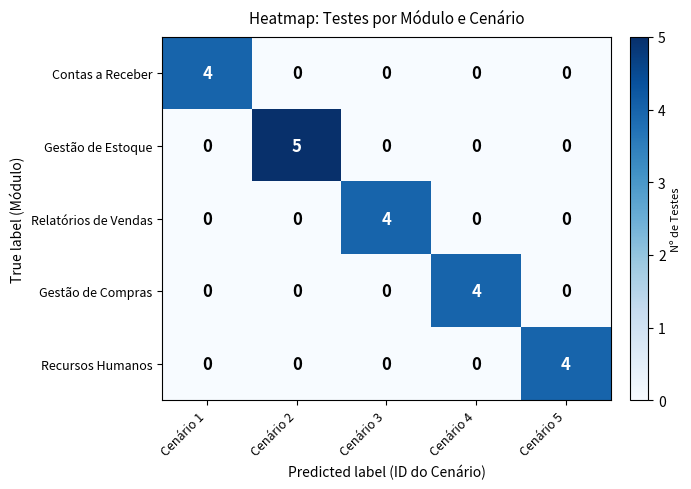

Which series has the largest total across all categories?

Gestão de Estoque